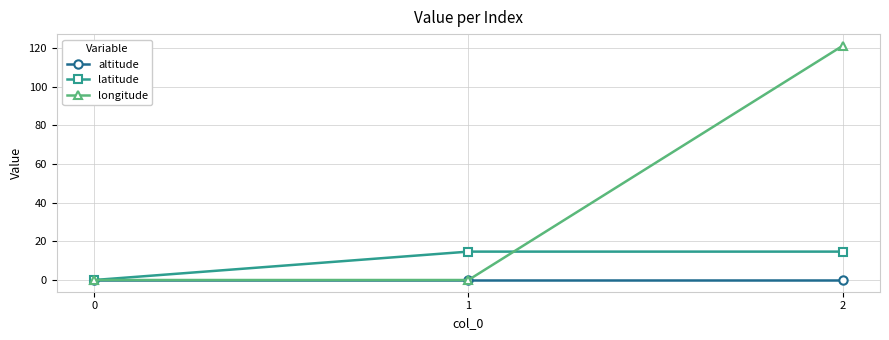

Rank the series by their maximum value, from lowest to highest.

altitude, latitude, longitude